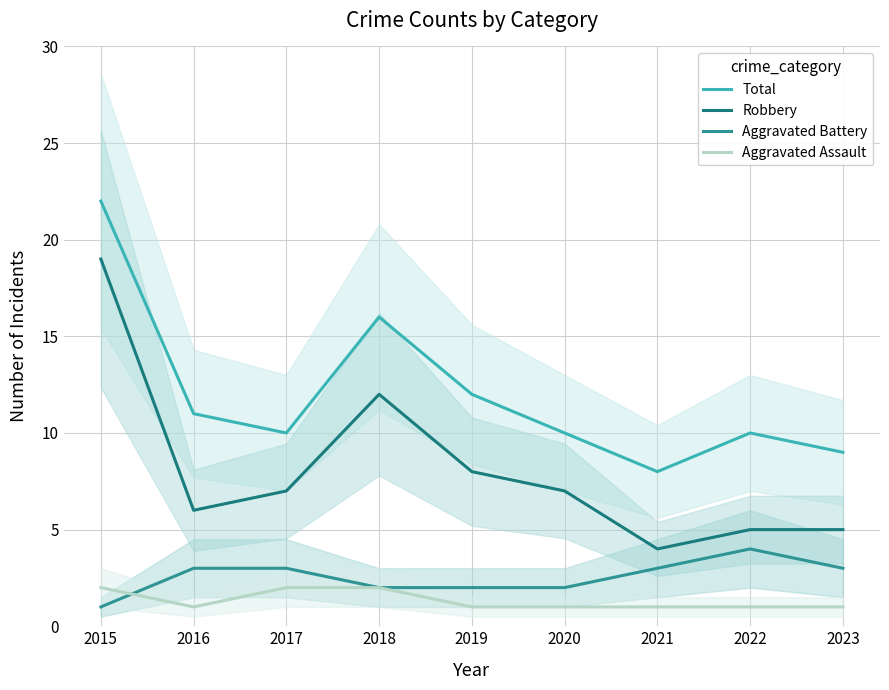

Which series has the largest range (max minus min)?

Robbery